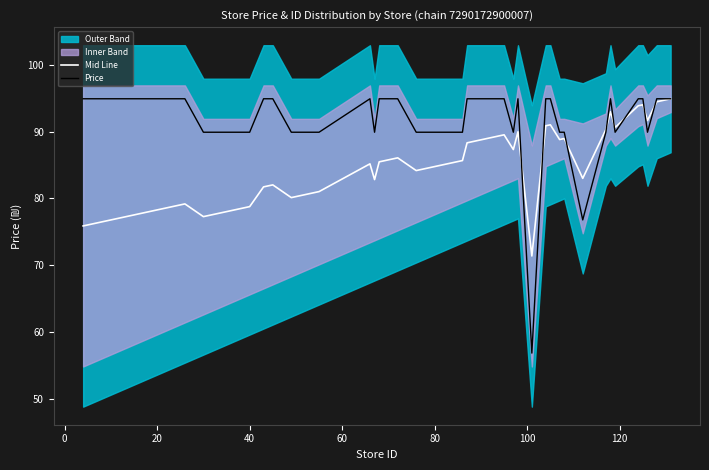

True or false: Price and Mid Line intersect in this chart.

True